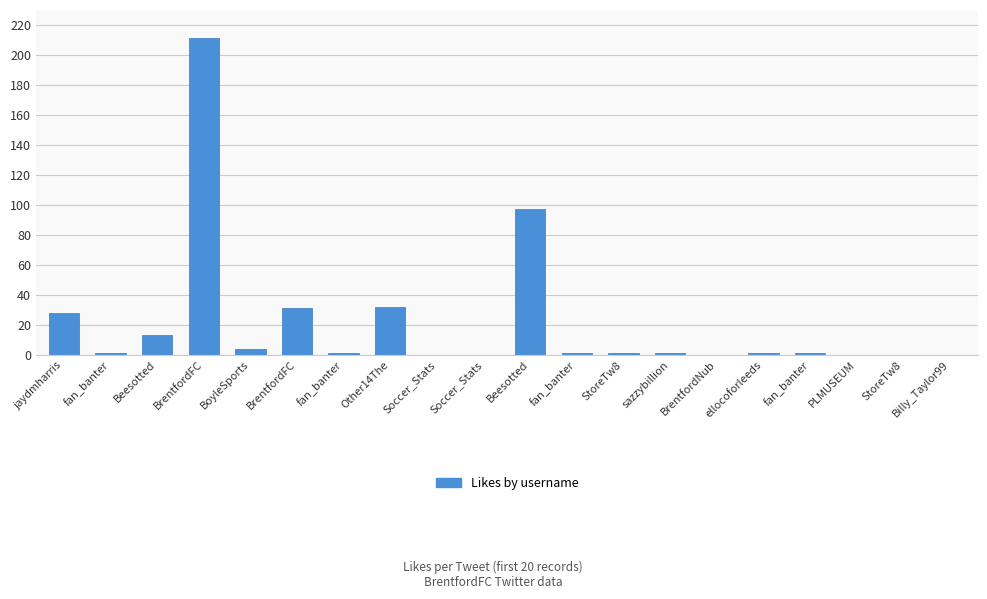

What is the maximum value shown in the chart?

211